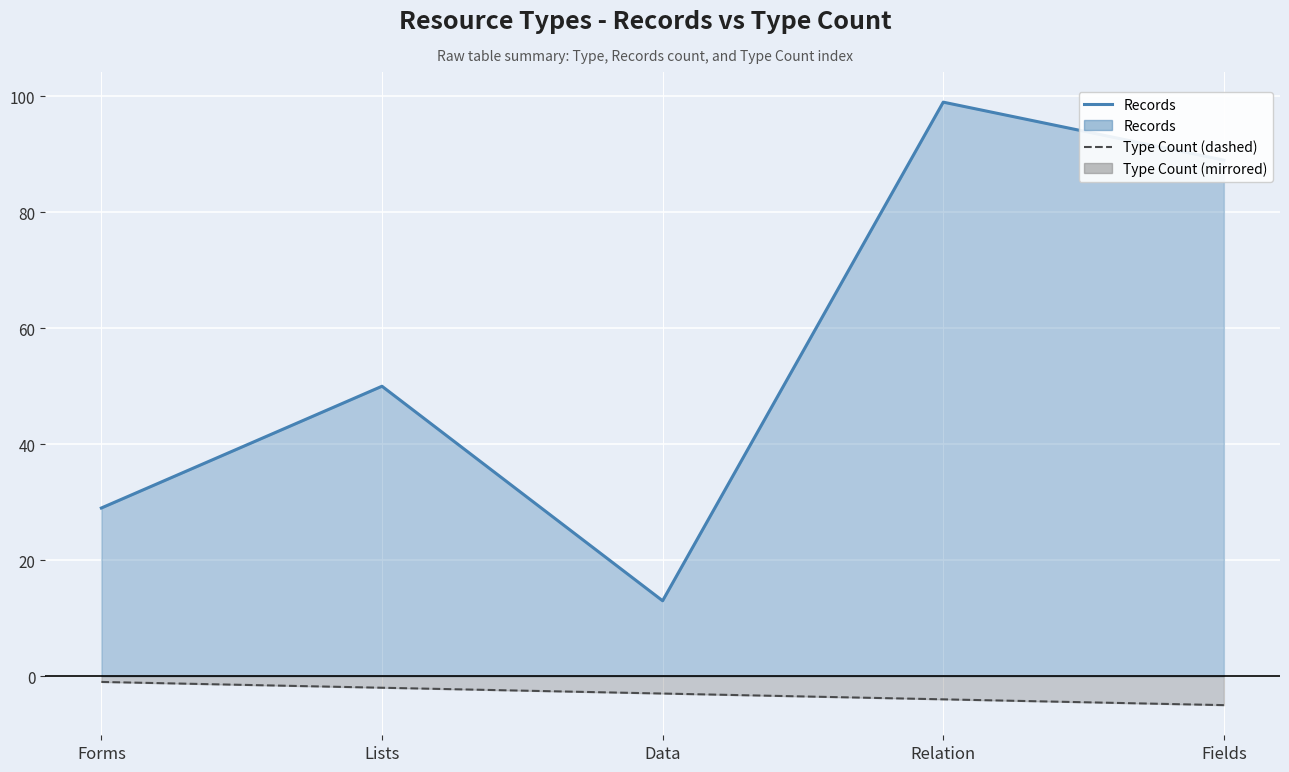

Which has a higher value, Relation or Forms?

Relation